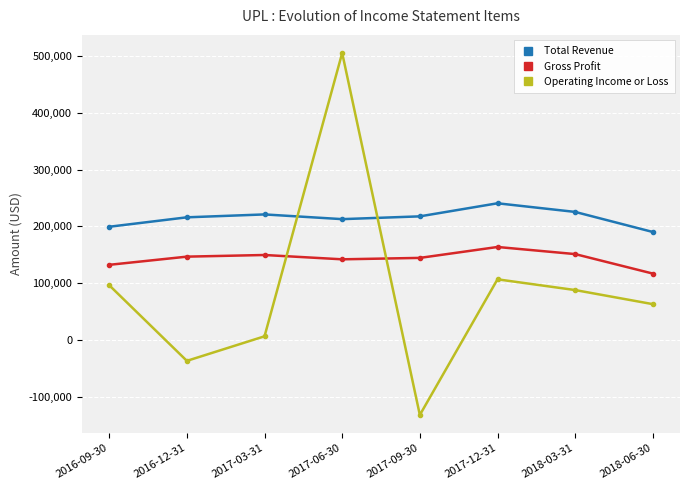

Is it true that Total Revenue equals 217600 at 2017-09-30?

True